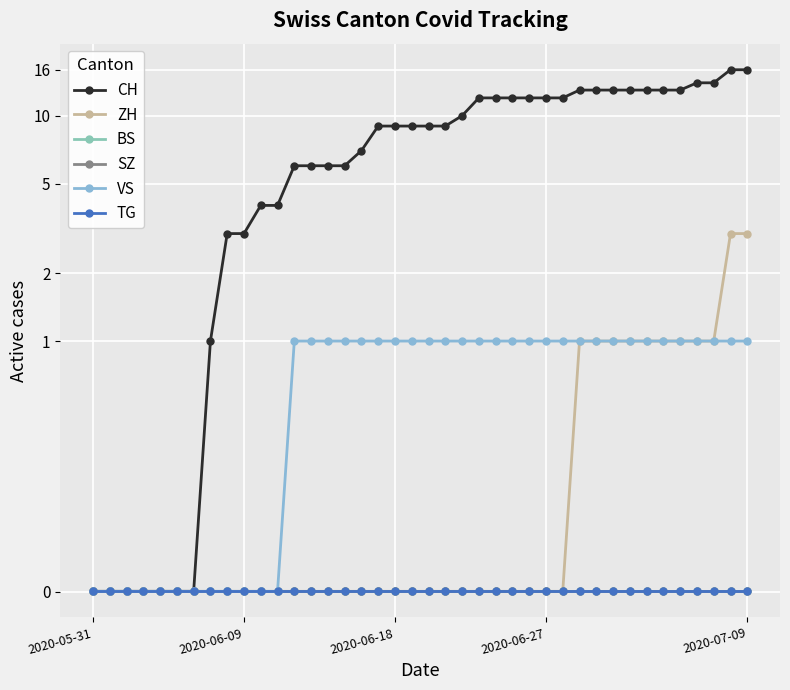

Is it true that BS equals 0.0 at 38?

False